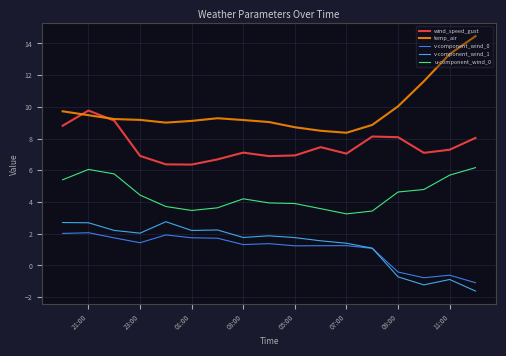

What is the maximum value for u-component_wind_0?

6.2